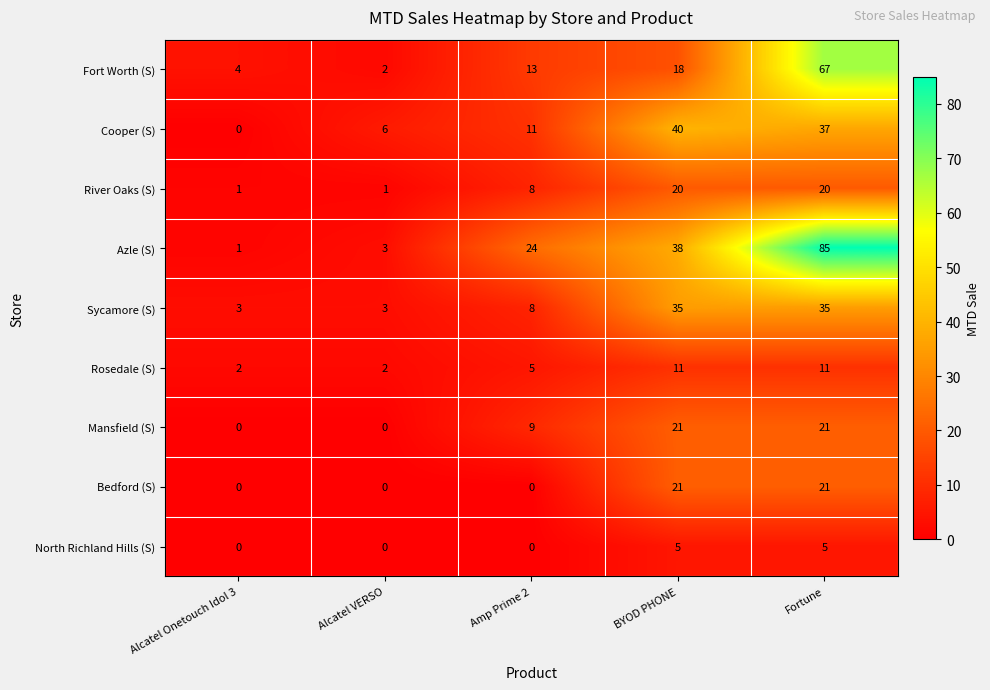

What is the difference between the highest and lowest values at Amp Prime 2?

24